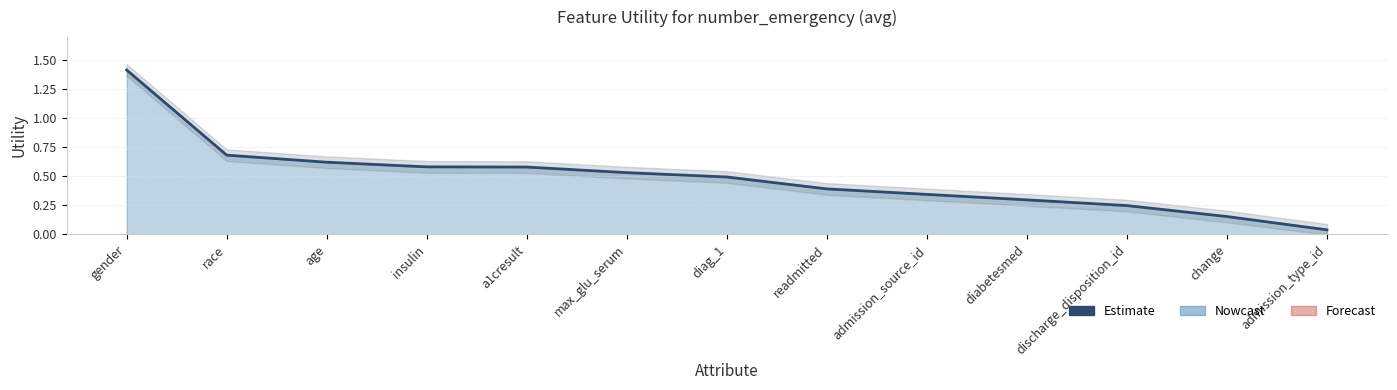

What is the sum of all values?

6.4